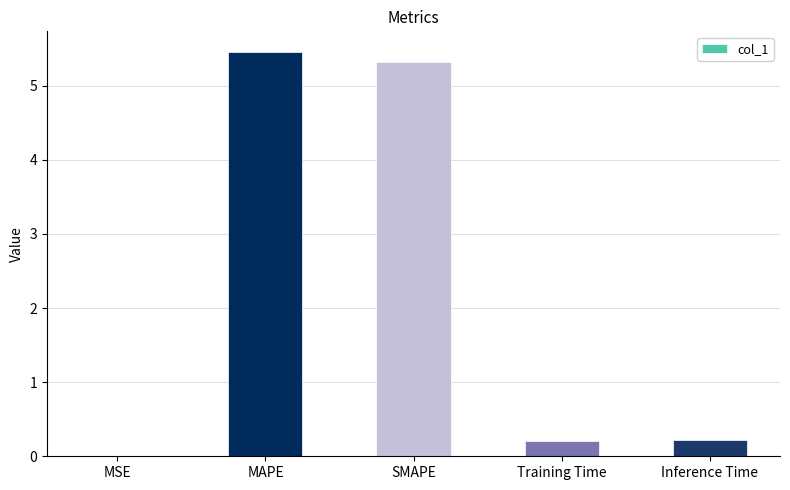

The chart shows a value of 0.0 at MSE. True or false?

True